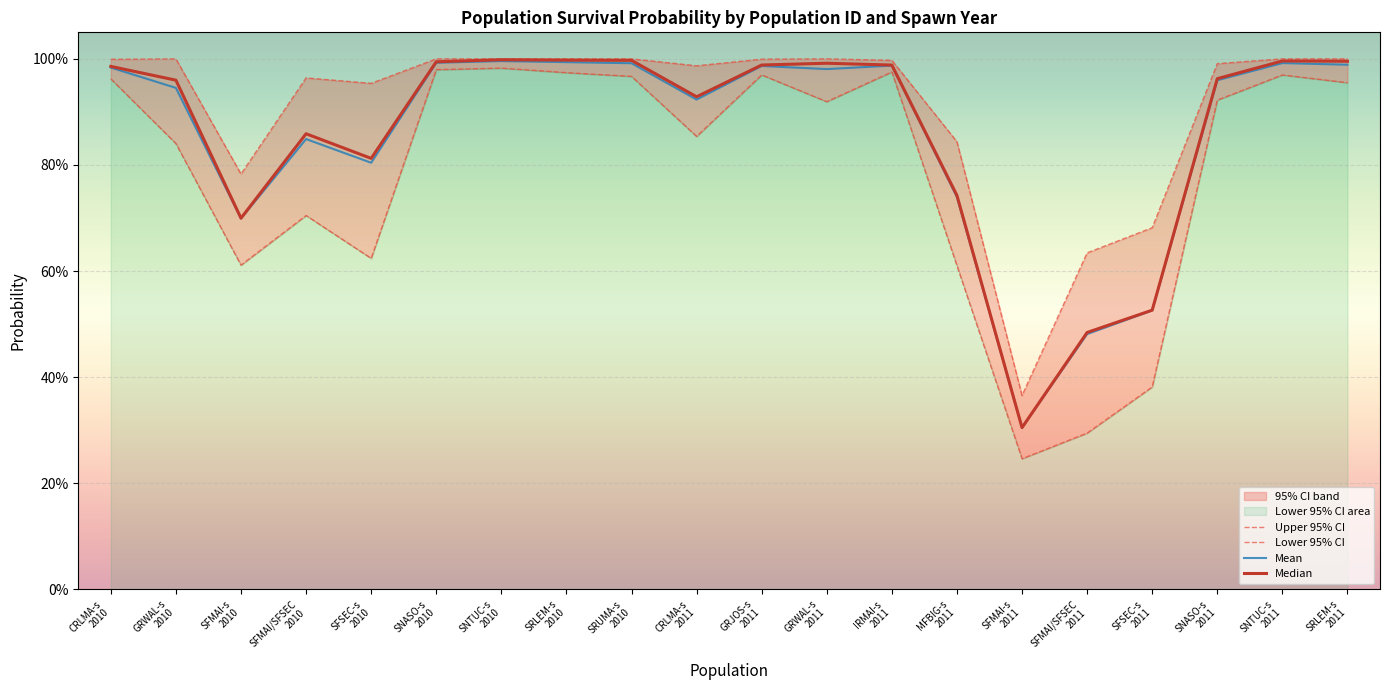

What is the difference between the second highest and minimum values in the Mean series?

0.7